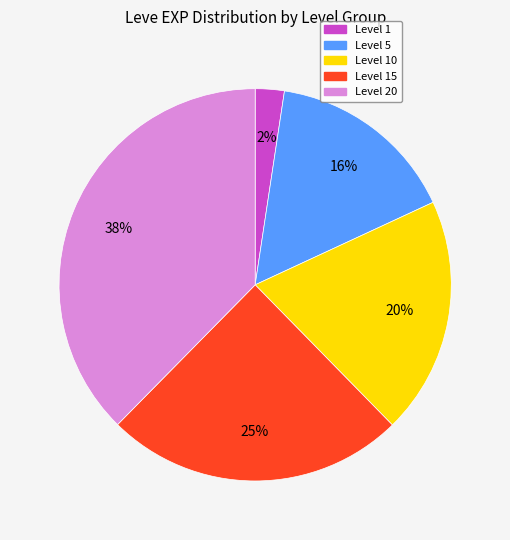

Does any single category account for the majority?

No